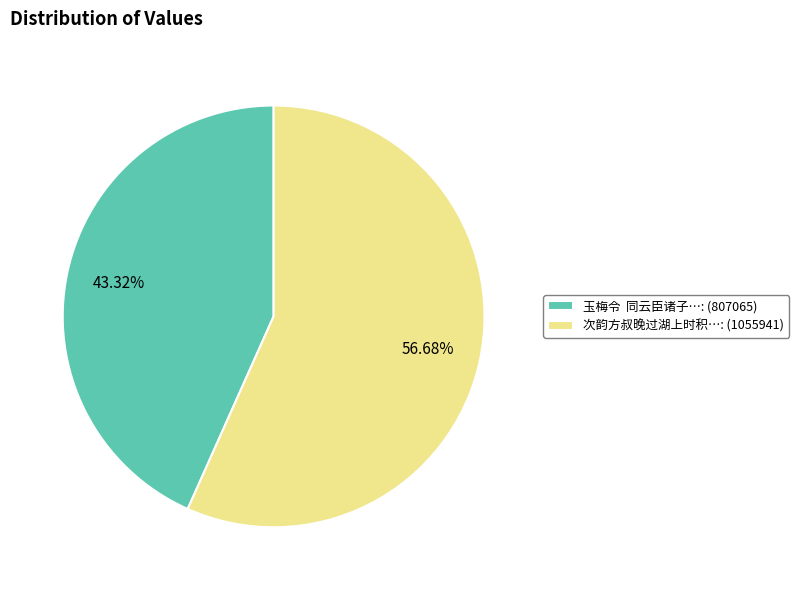

Is there any slice that represents more than half of the pie?

Yes